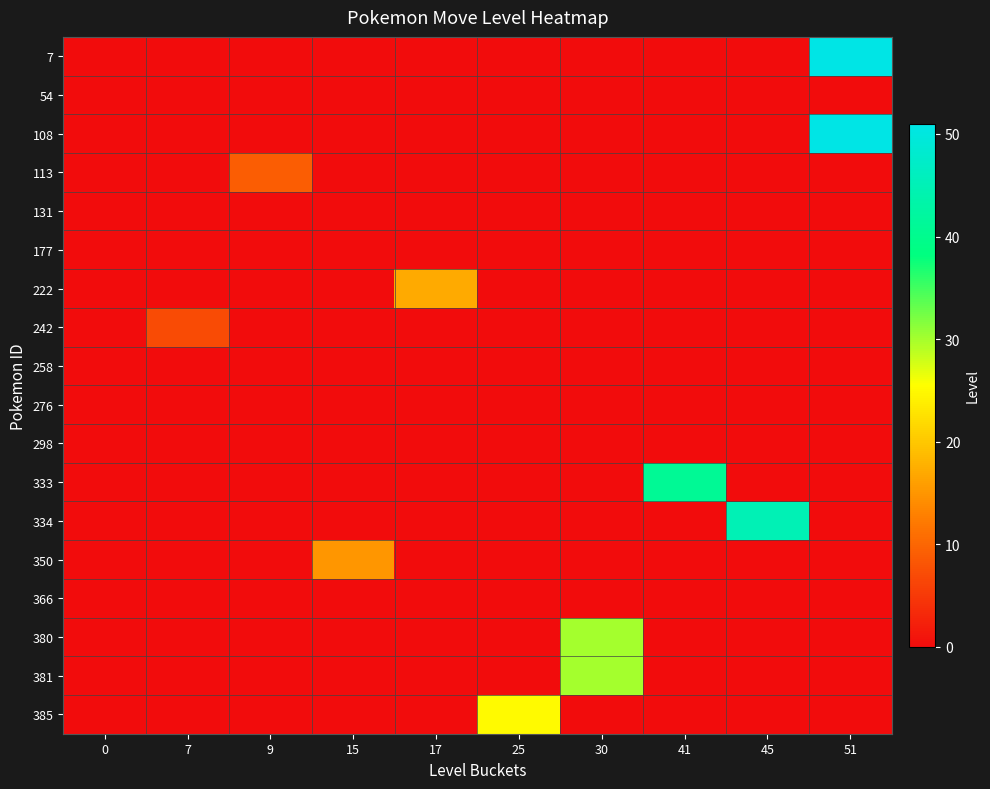

How many data points does each series have?

10